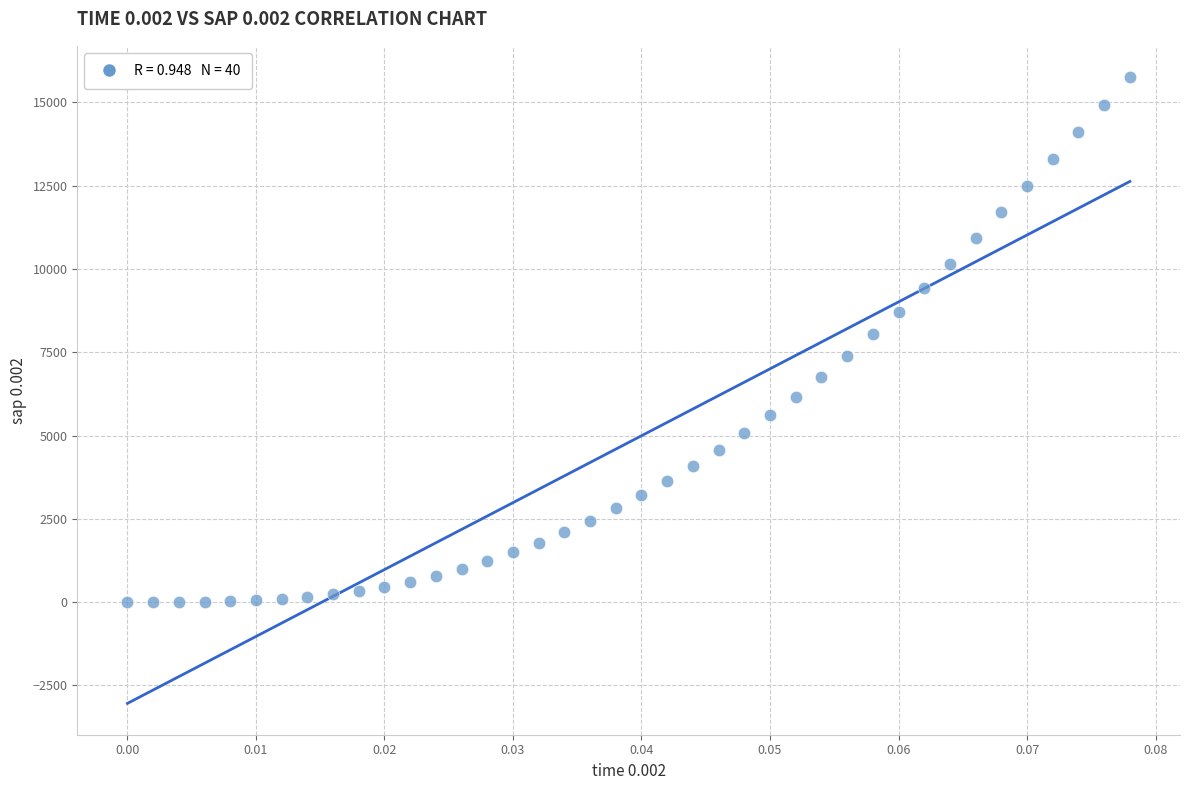

What is the range of Y values (max minus min)?

15757.2